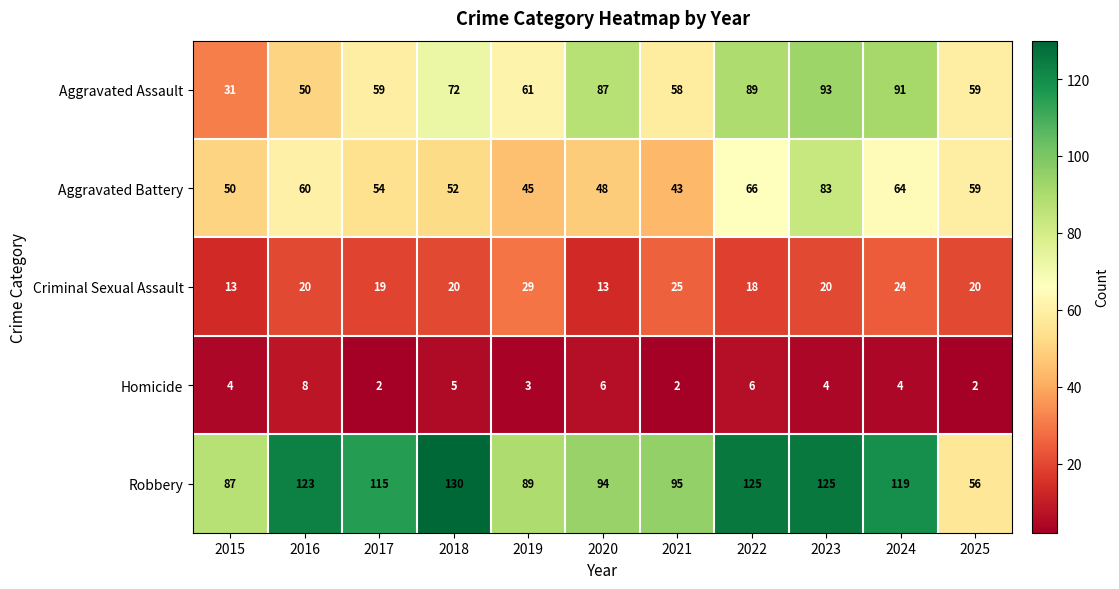

Rank the series at 2015 from lowest to highest value.

Homicide, Criminal Sexual Assault, Aggravated Assault, Aggravated Battery, Robbery